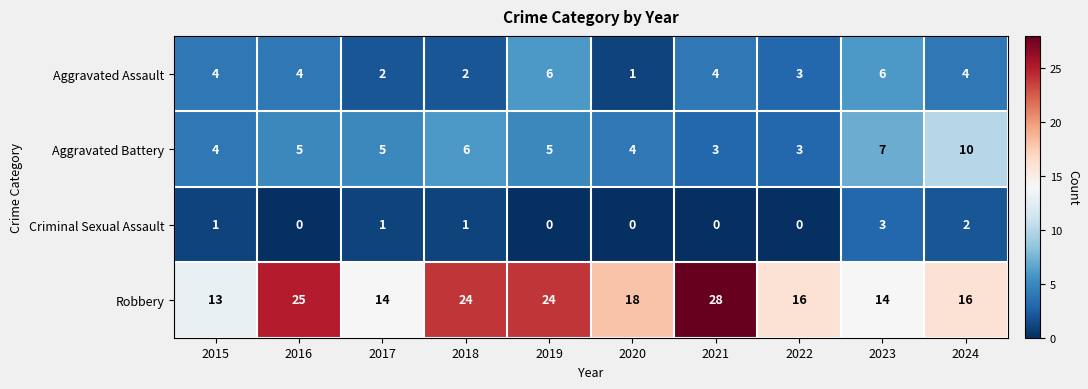

Which series has the largest total across all categories?

Robbery